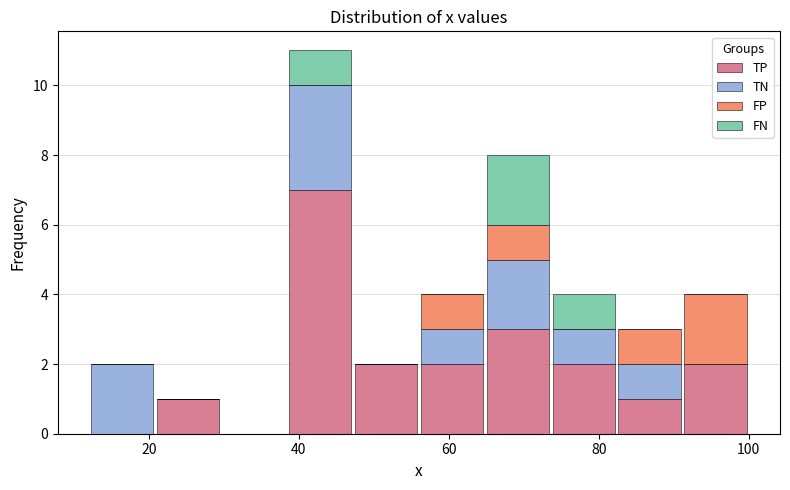

Reading left to right, list every stacked bar in this chart as the range it spans on the x-axis followed by its total height. Neither the bar edges nor the heights are printed on the chart, so give them approximately, as read against the axes.

12.0 to 20.8: 2
20.8 to 29.6: 1
29.6 to 38.4: 0
38.4 to 47.2: 11
47.2 to 56.0: 2
56.0 to 64.8: 4
64.8 to 73.6: 8
73.6 to 82.4: 4
82.4 to 91.2: 3
91.2 to 100.0: 4